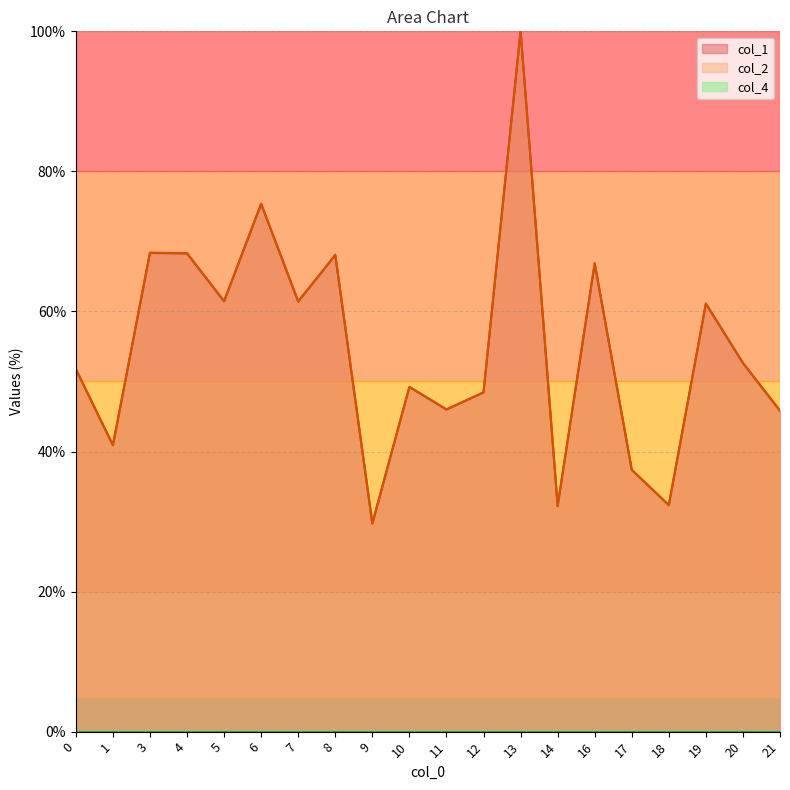

The col_2 series shows 66.9 at 16. True or false?

True